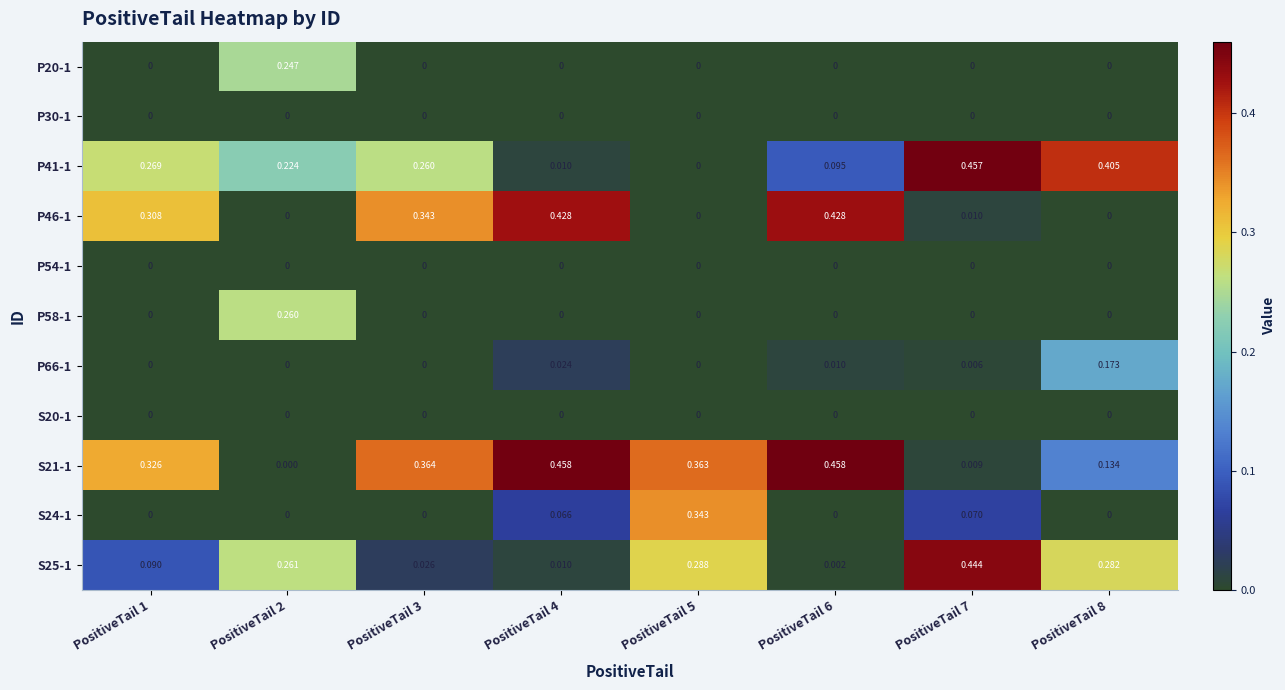

What is the total value across all series at PositiveTail 4?

1.0